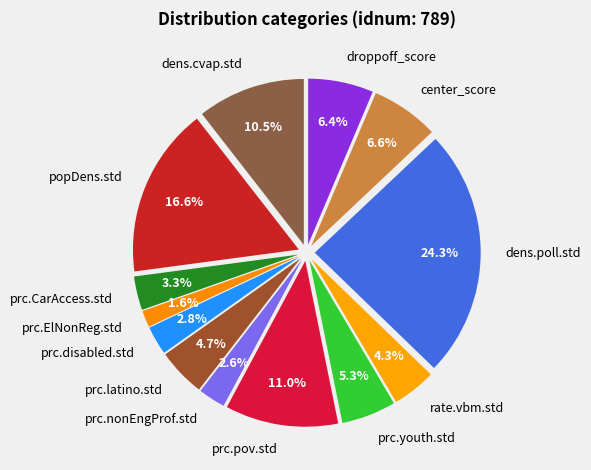

What percentage is the prc.latino.std slice, to the nearest percent?

5%